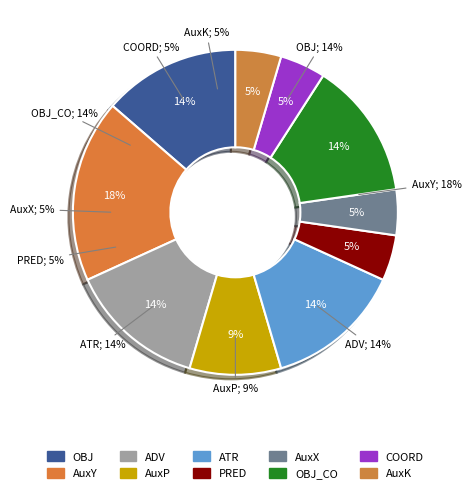

Is there a majority slice in this chart?

No